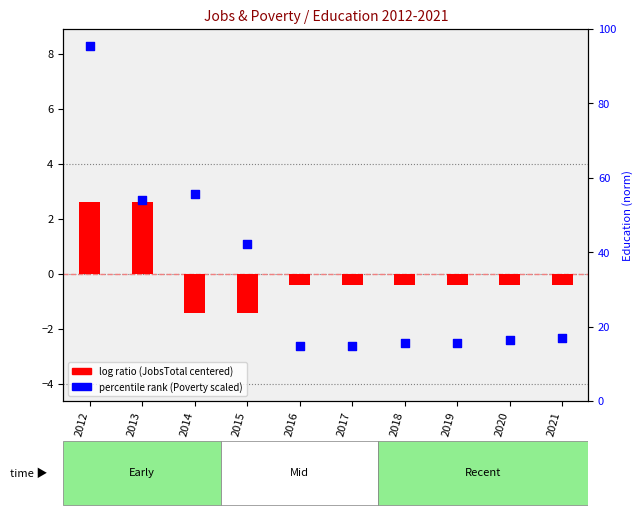

At which category is the sum across all series the highest?

2012